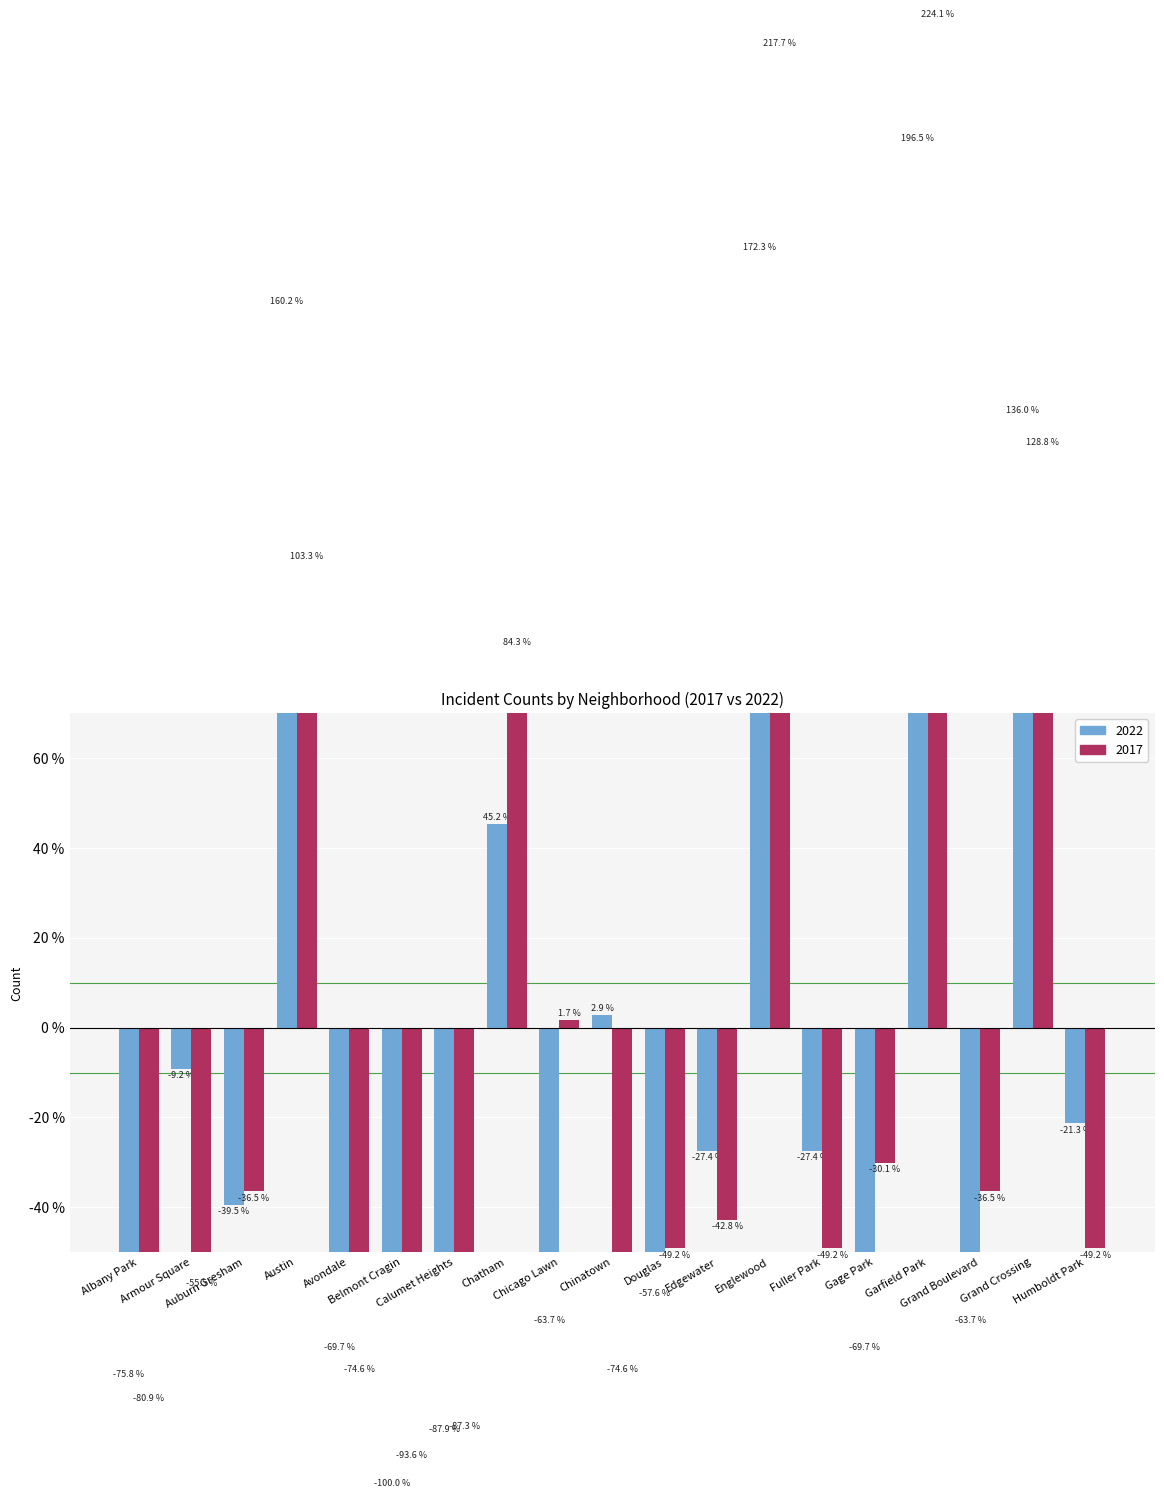

The value of 2022 at Albany Park is -75.8. True or false?

True